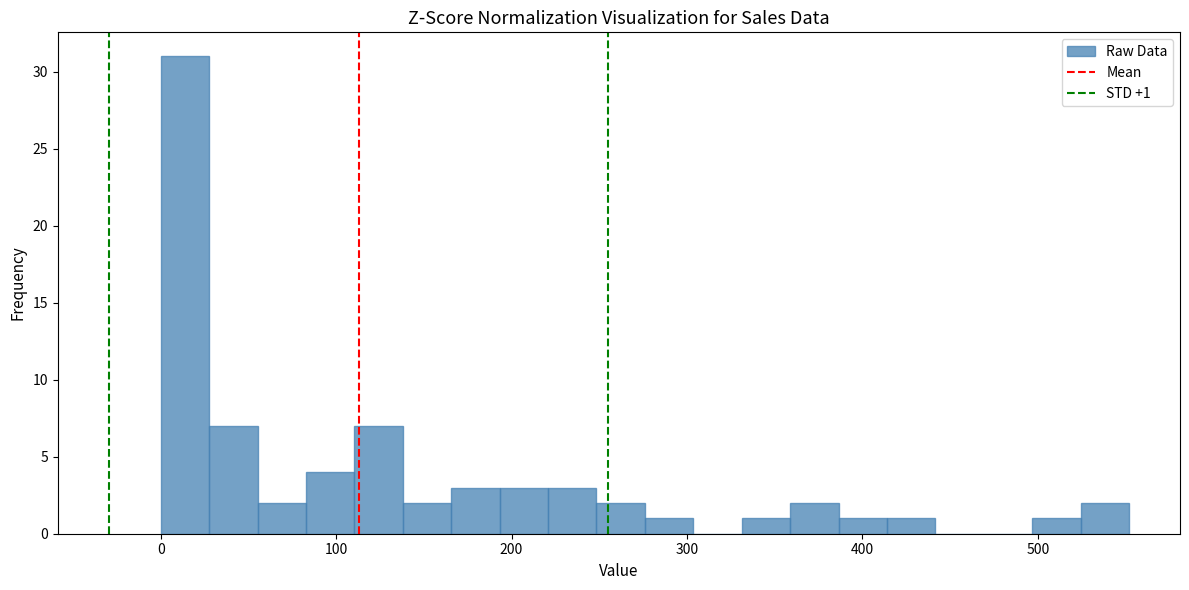

Read against the x-axis, roughly where is the centre of the tallest bar?

10